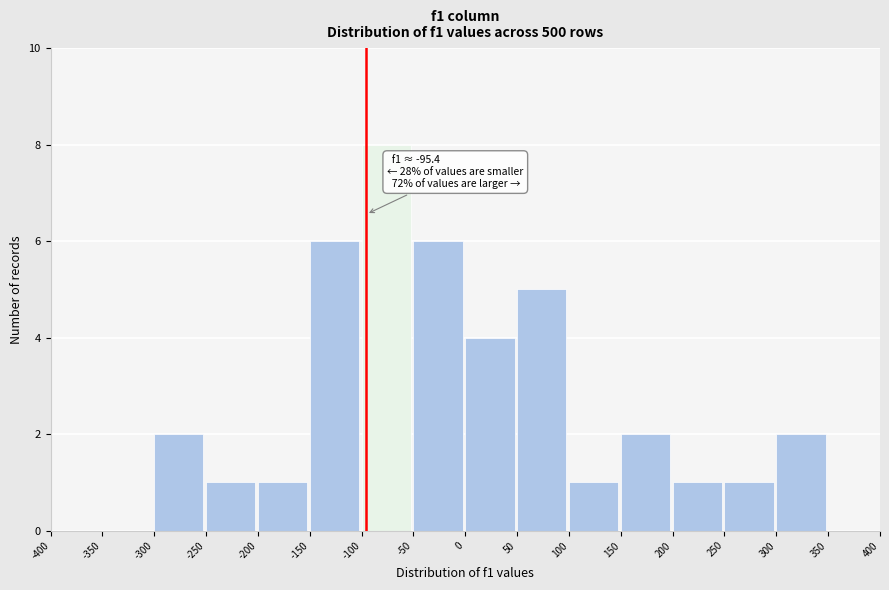

Over which range of the x-axis is the bar tallest?

-100 to -50